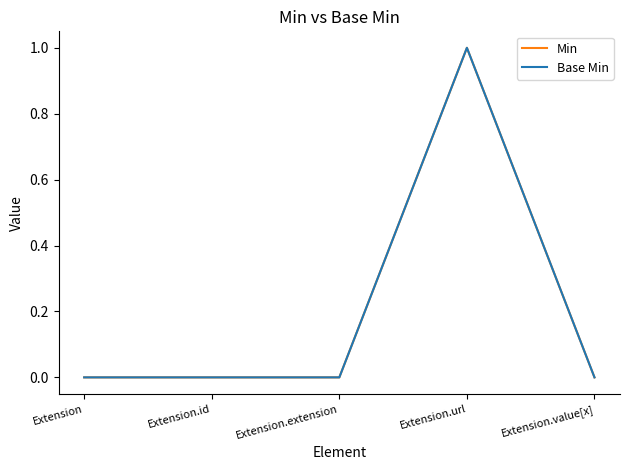

Rank the series at Extension from lowest to highest value.

Min, Base Min